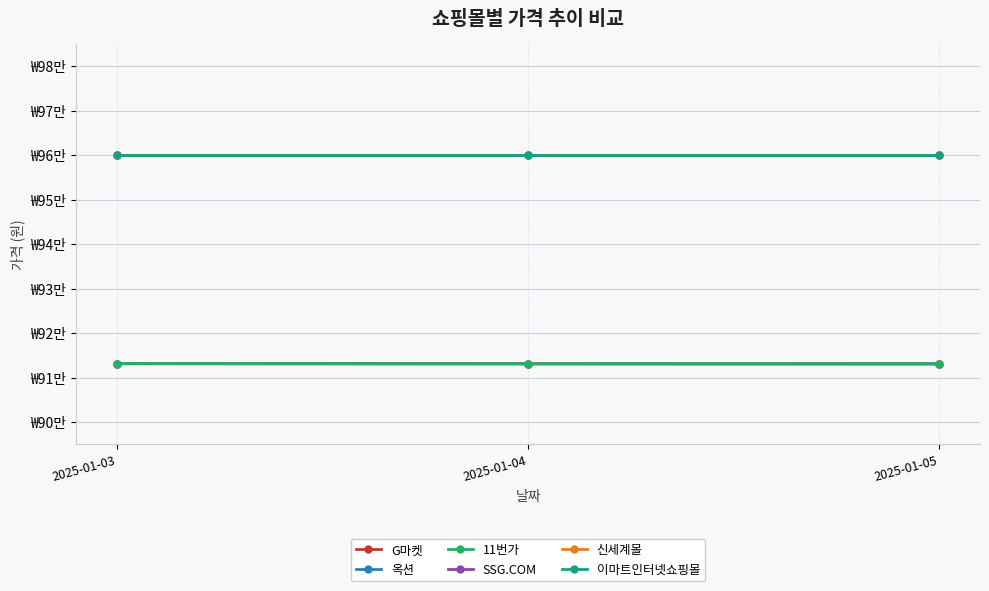

Does the chart display data point markers on the line(s)?

Yes